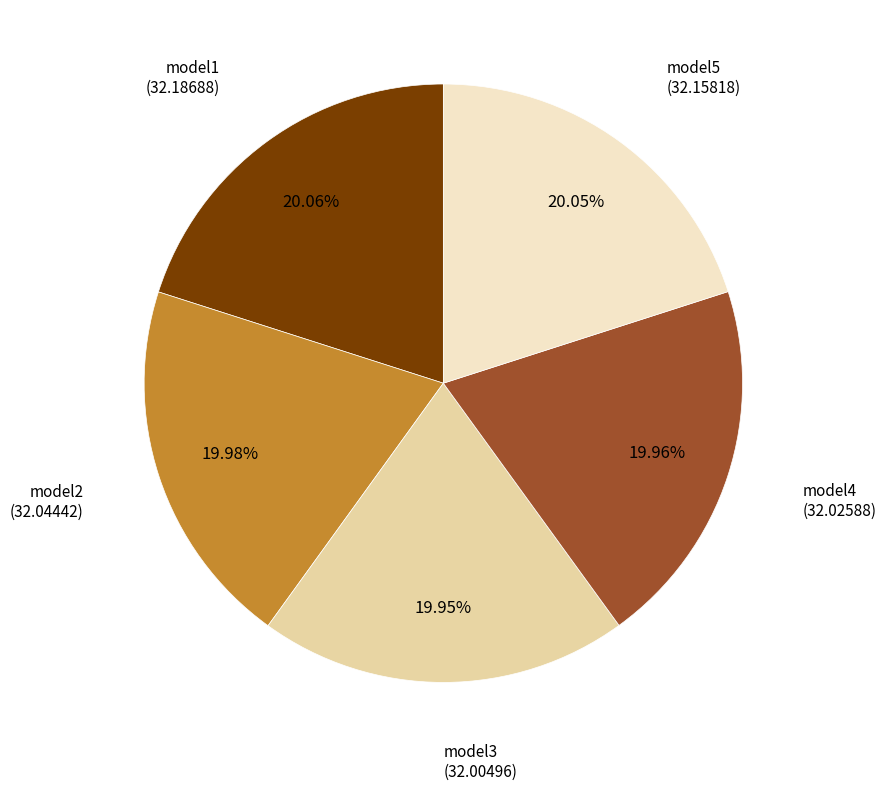

Is it true that model4 is 13% of the pie?

False